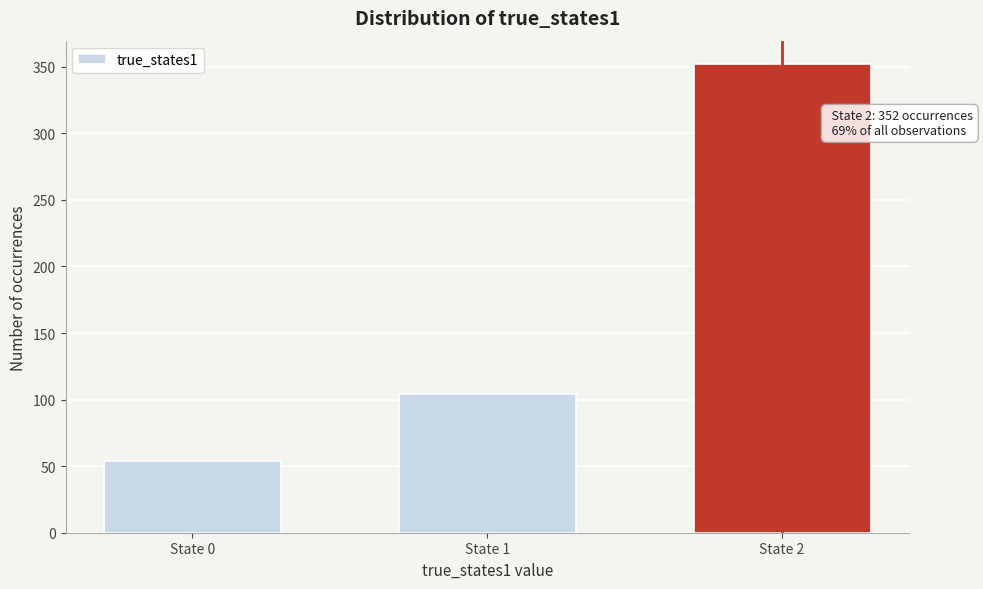

Reading right to left, extract all data points from this chart.

352	104	54